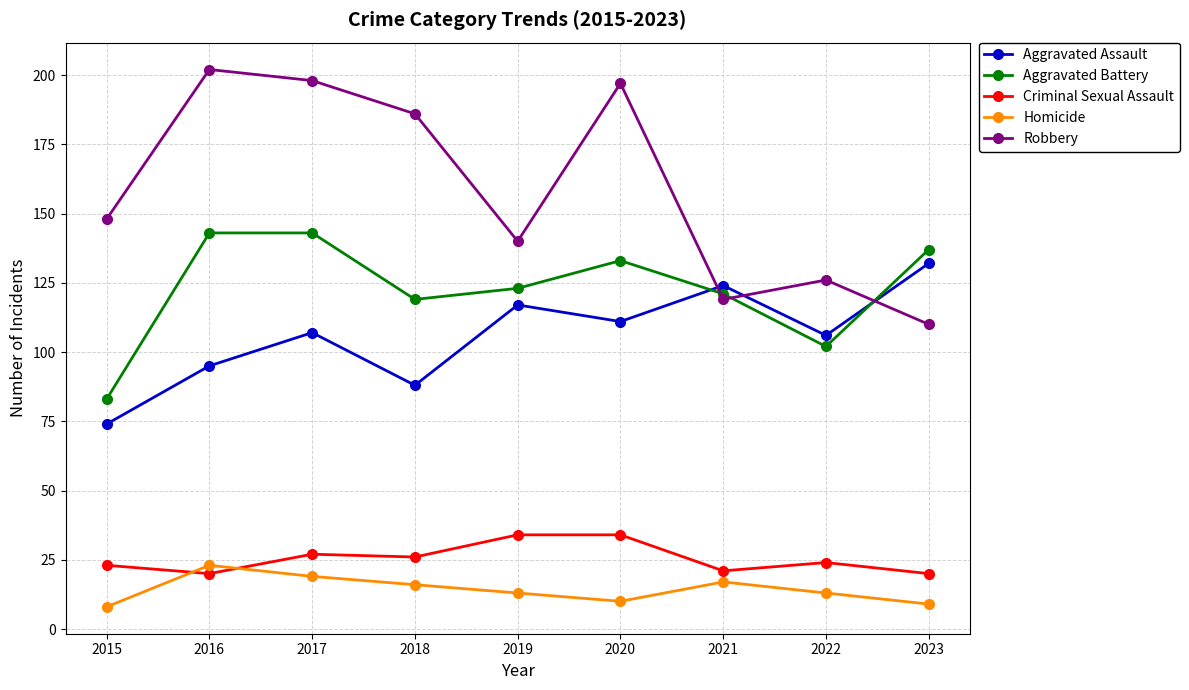

How many data points does each series have?

9